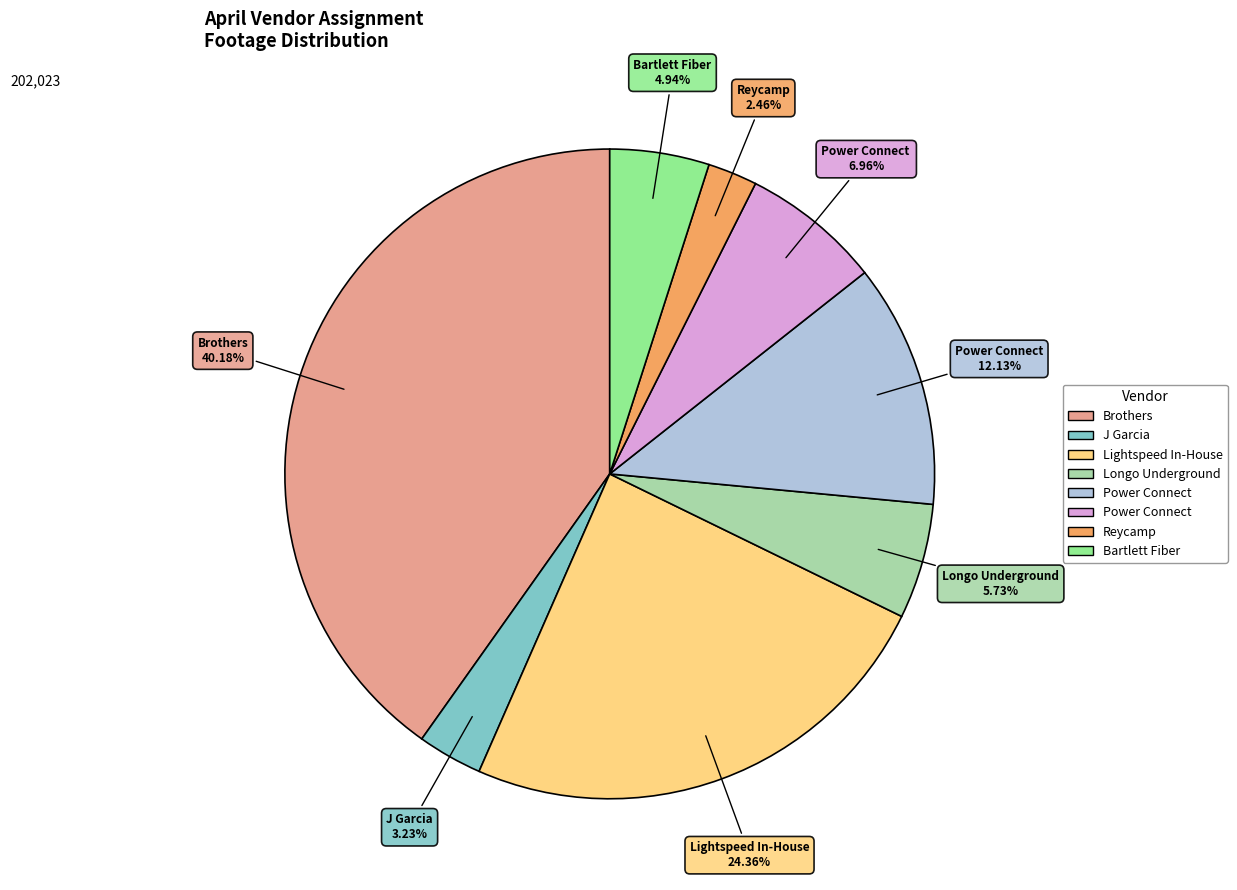

Is there a majority slice in this chart?

No